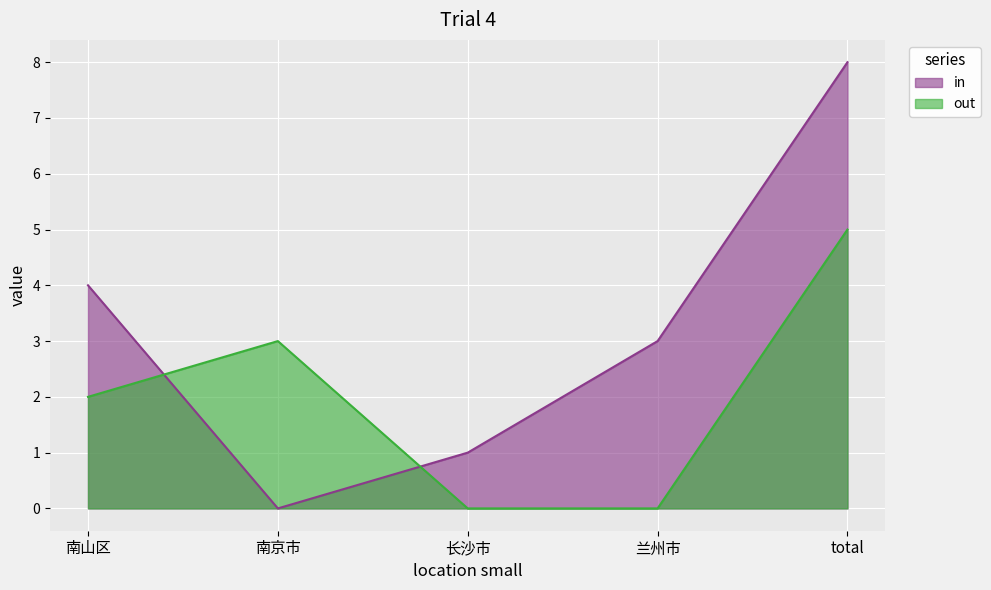

How many values in the out series are below 2?

2